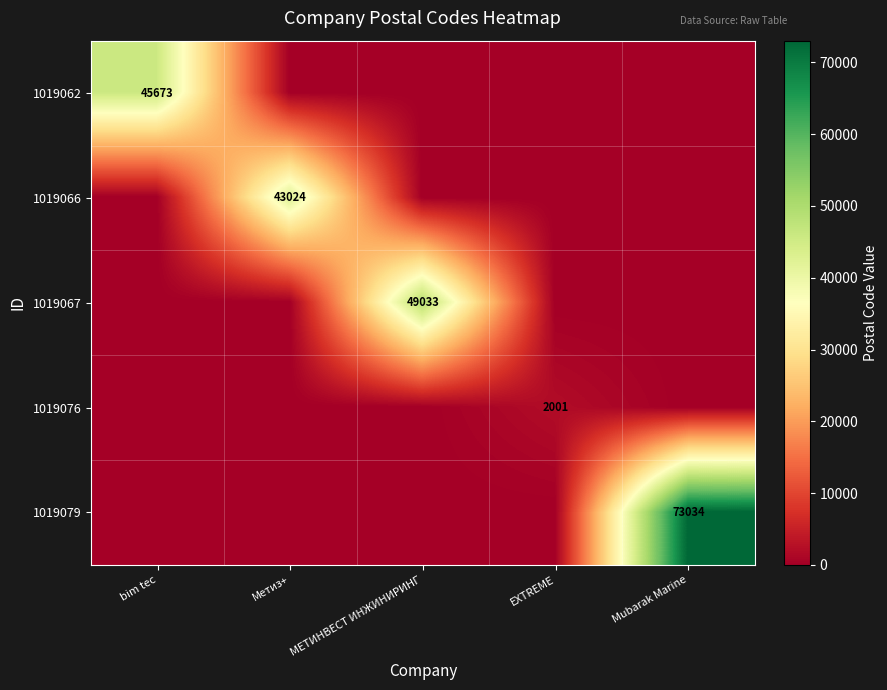

Which category has the highest value across all series?

Mubarak Marine